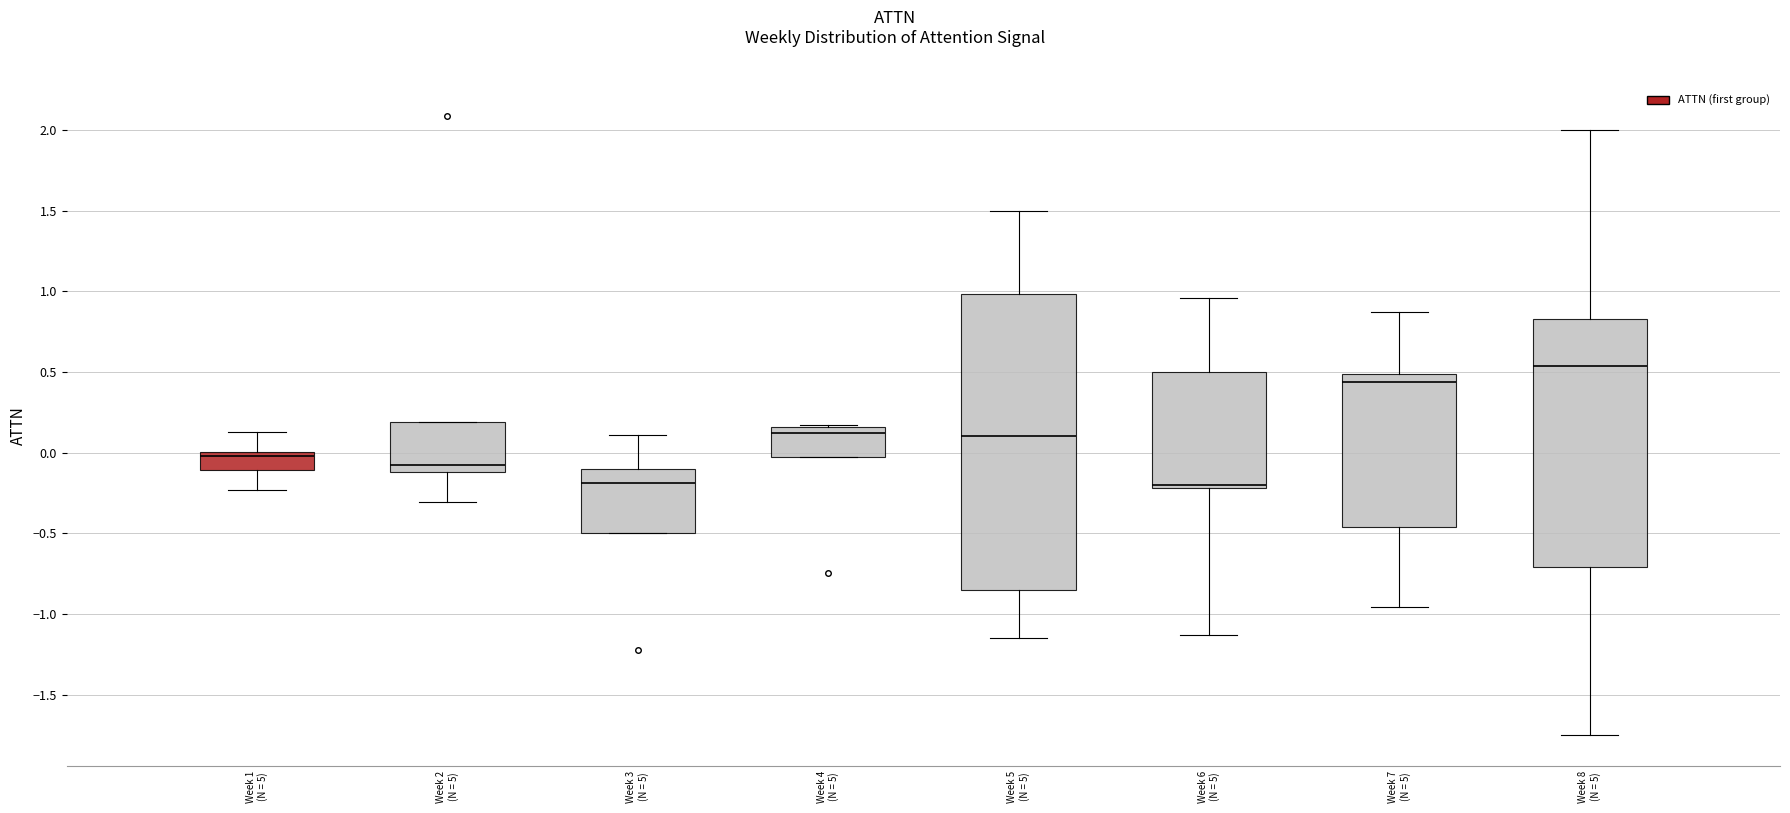

Reading left to right, read every box against the y-axis: the position of its median line, the range the box covers, and the ends of its whiskers. The values are not printed on the chart, so give them approximately, as read against the axis.

Week 1 (N = 5): median 0.00 (just below the box's upper edge), box -0.10 to 0.00, whiskers -0.25 to 0.15
Week 2 (N = 5): median -0.10 (just above the box's lower edge), box -0.10 to 0.20, whiskers -0.30 to 0.20
Week 3 (N = 5): median -0.20, box -0.50 to -0.10, whiskers -0.50 to 0.10
Week 4 (N = 5): median 0.10, box -0.05 to 0.15, whiskers -0.05 to 0.15
Week 5 (N = 5): median 0.10, box -0.85 to 1.00, whiskers -1.15 to 1.50
Week 6 (N = 5): median -0.20 (just above the box's lower edge), box -0.20 to 0.50, whiskers -1.15 to 0.95
Week 7 (N = 5): median 0.45, box -0.45 to 0.50, whiskers -0.95 to 0.85
Week 8 (N = 5): median 0.55, box -0.70 to 0.85, whiskers -1.75 to 2.00